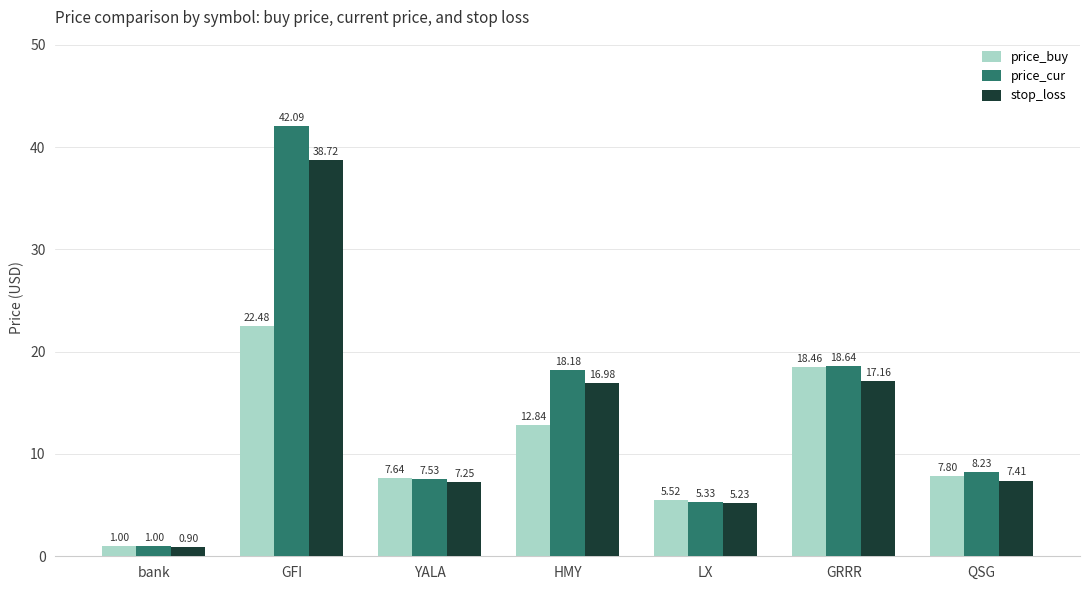

Which series has the largest range (max minus min)?

price_cur